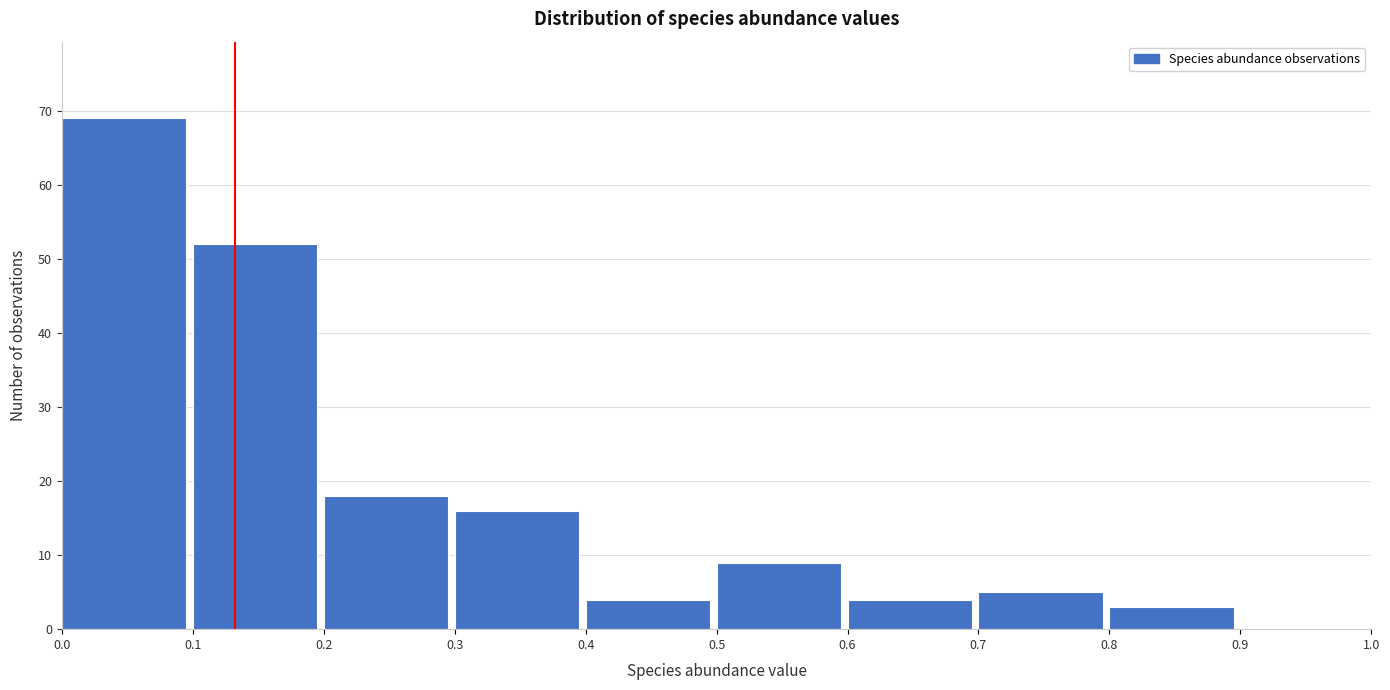

Reading left to right, list every bar in this chart as the range it spans on the x-axis followed by its height. The values are not printed on the chart, so give them approximately, as read against the axis.

0.0 to 0.1: 69
0.1 to 0.2: 52
0.2 to 0.3: 18
0.3 to 0.4: 16
0.4 to 0.5: 4
0.5 to 0.6: 9
0.6 to 0.7: 4
0.7 to 0.8: 5
0.8 to 0.9: 3
0.9 to 1.0: 0